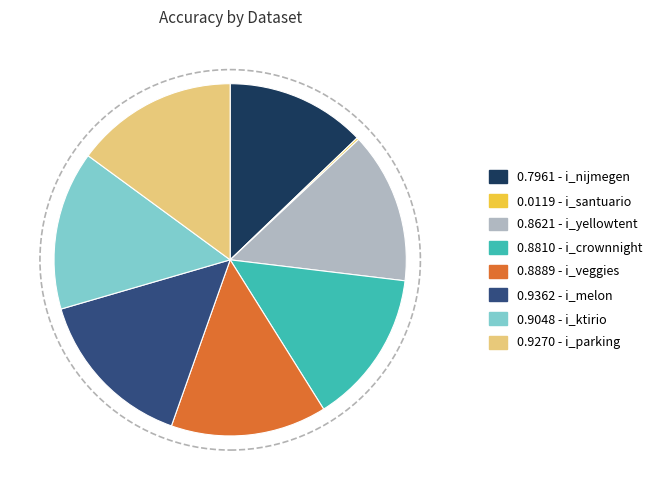

Does any single category account for the majority?

No